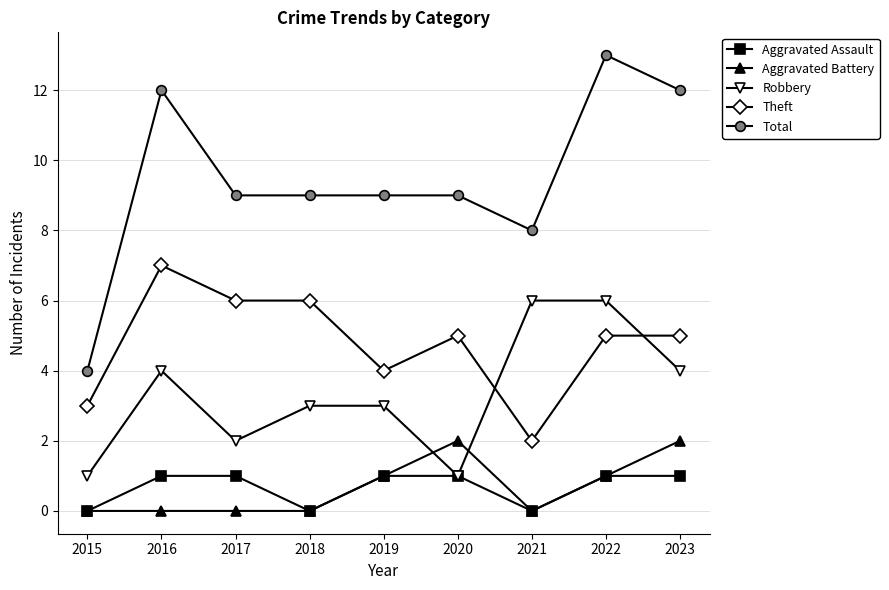

True or false: Aggravated Battery and Theft cross at least once.

False